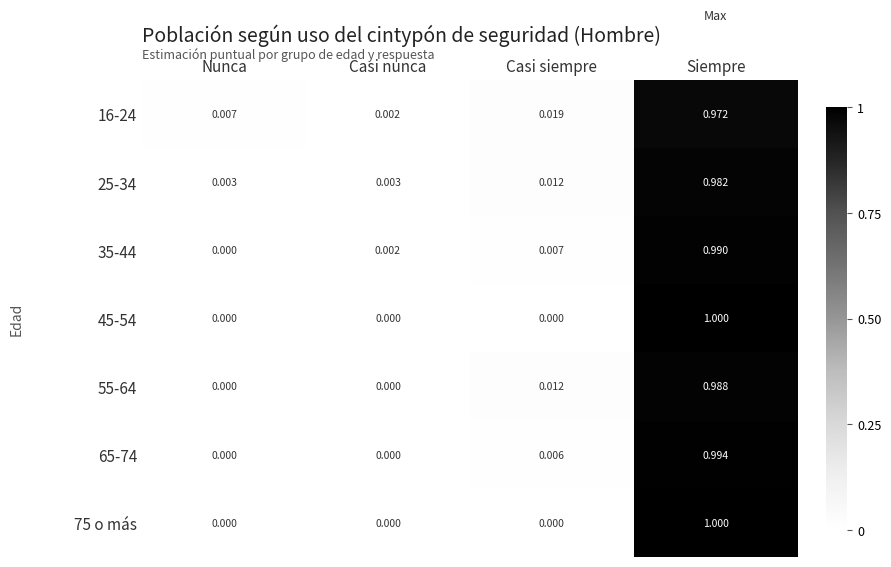

List the labels in order of 35-44 value, smallest first.

Nunca, Casi nunca, Casi siempre, Siempre